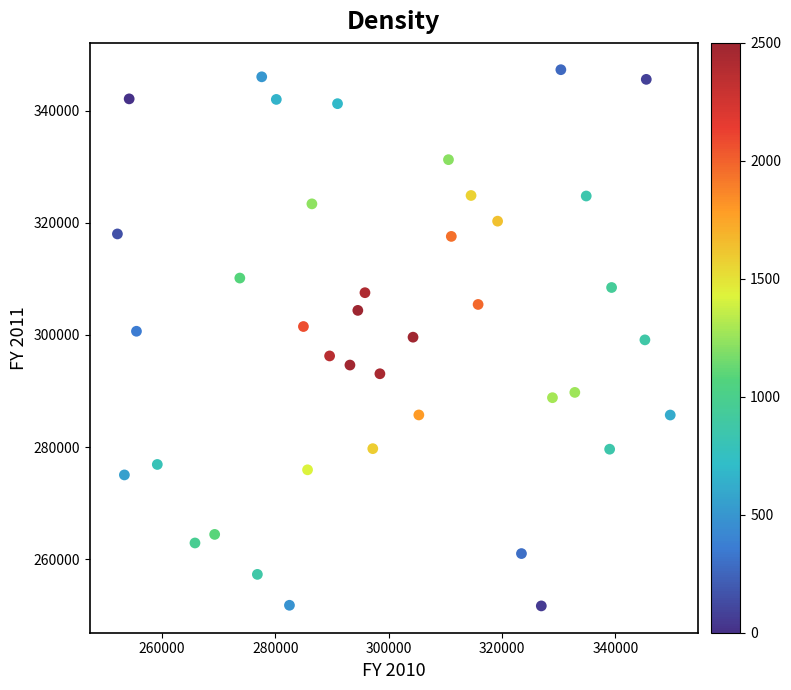

What is the range of X values (max minus min)?

97504